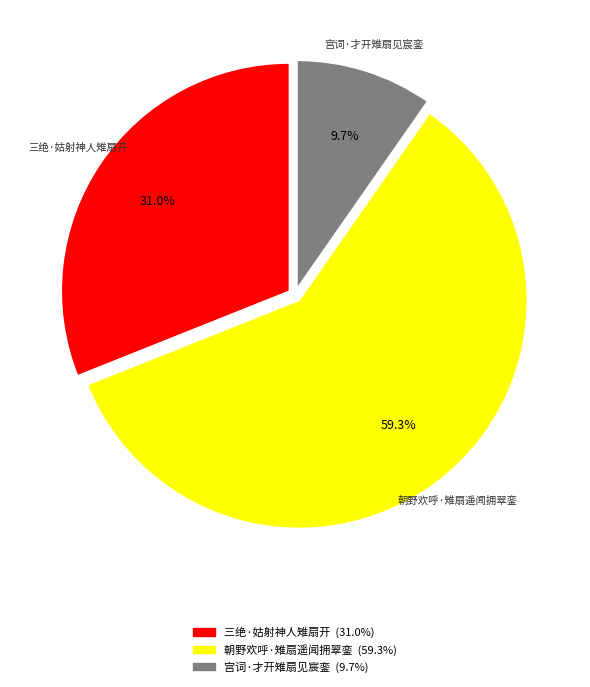

Combined, what portion of the pie is 宫词·才开雉扇见宸銮 and 朝野欢呼·雉扇遥闻拥翠銮?

69.0%